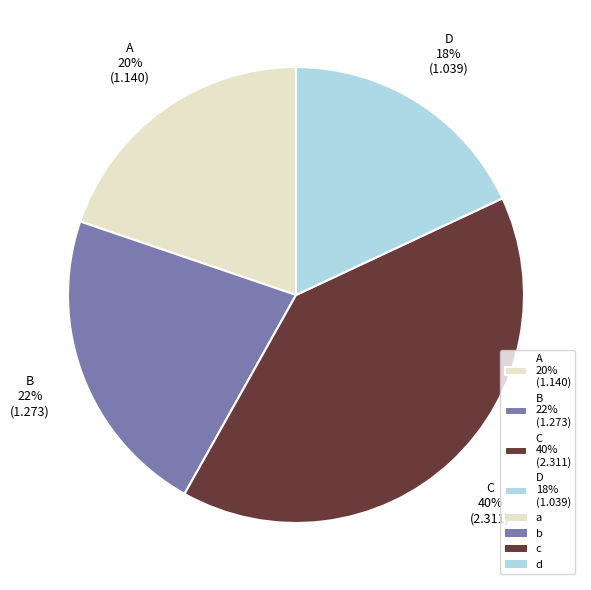

True or false: B 22% (1.273) accounts for 22% of the total.

True